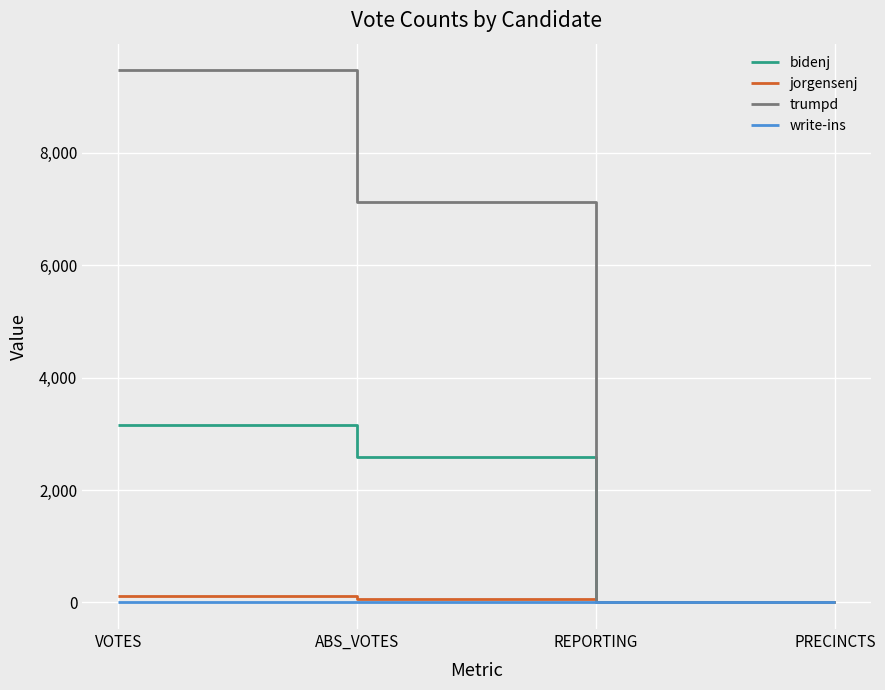

Is it true that bidenj equals 1467 at VOTES?

False